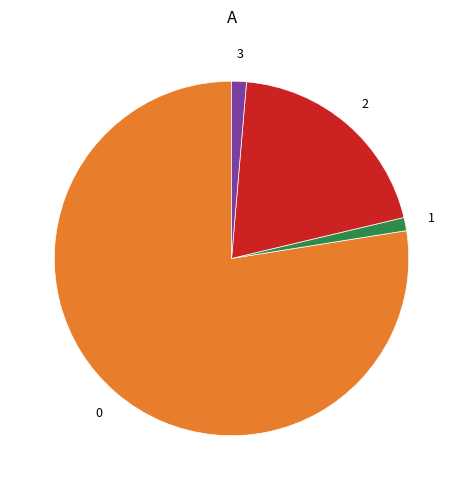

Is there any slice that represents more than half of the pie?

Yes